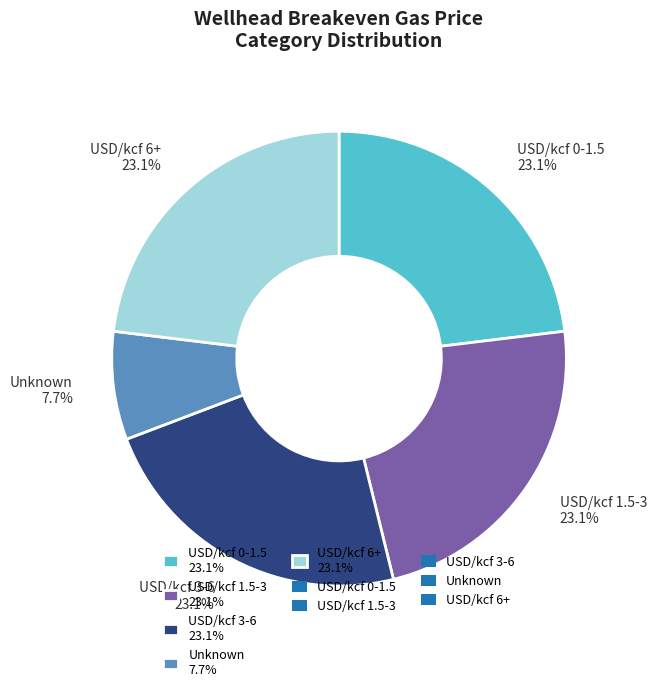

Is USD/kcf 6+ the majority of the pie?

No